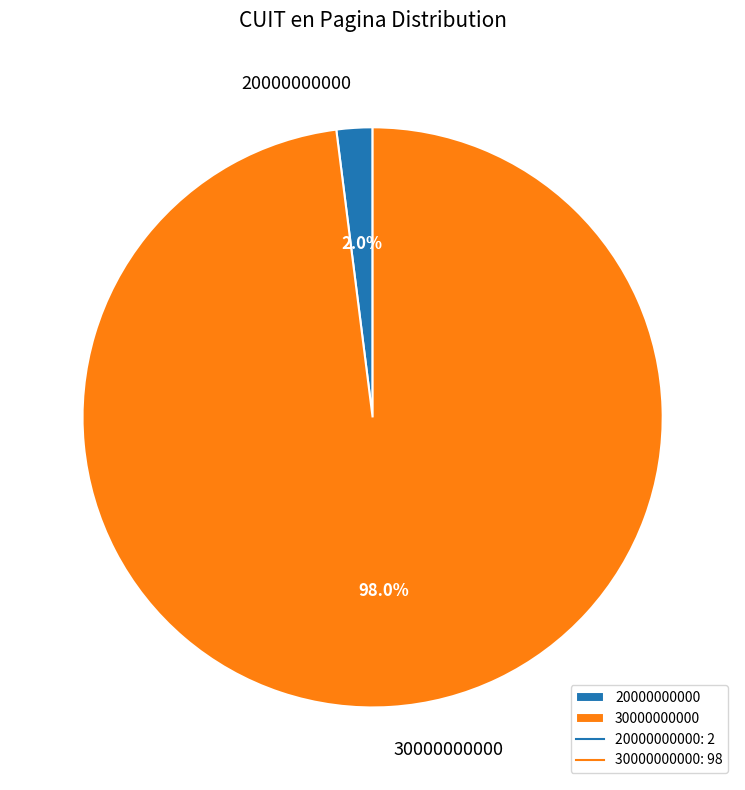

Rank the categories by value from lowest to highest.

20000000000, 30000000000